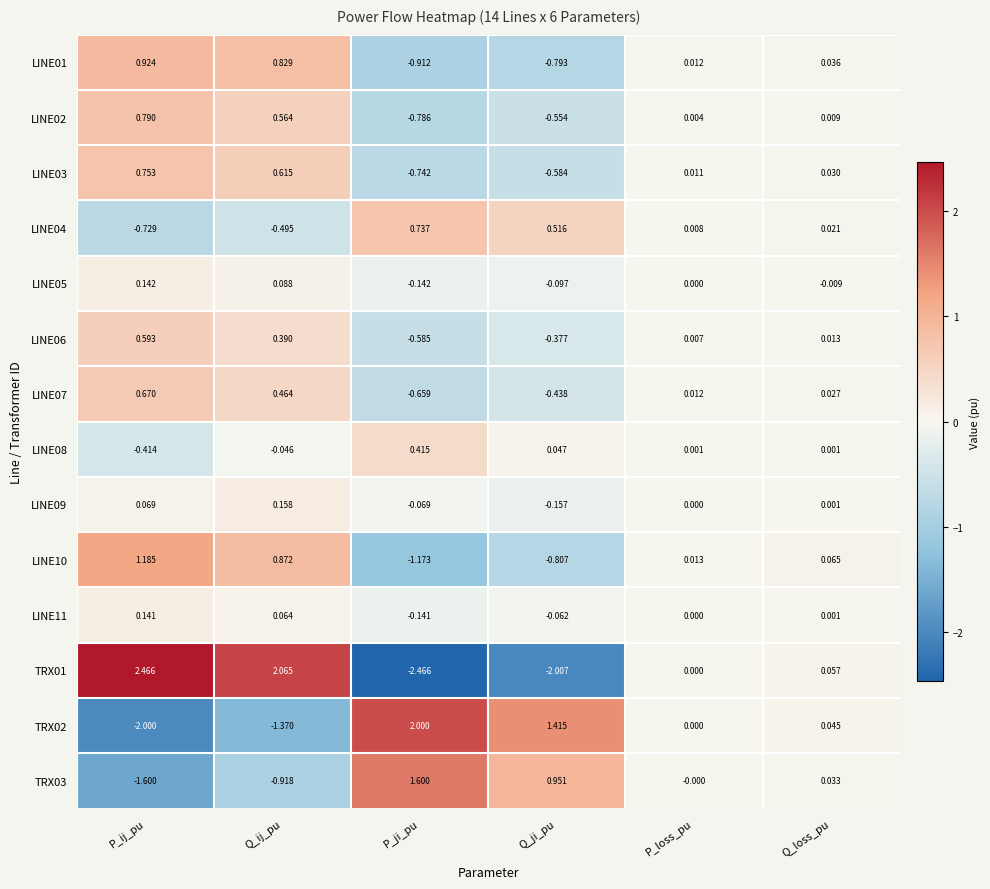

Which category has the highest value in the LINE09 series?

Q_ij_pu